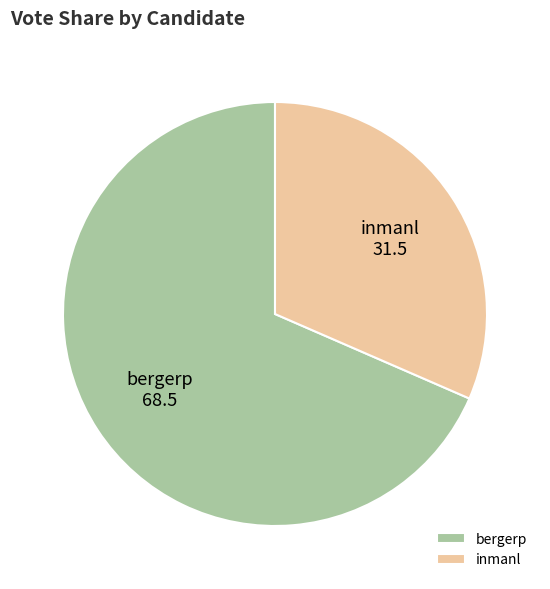

How many slices are in this pie chart?

2